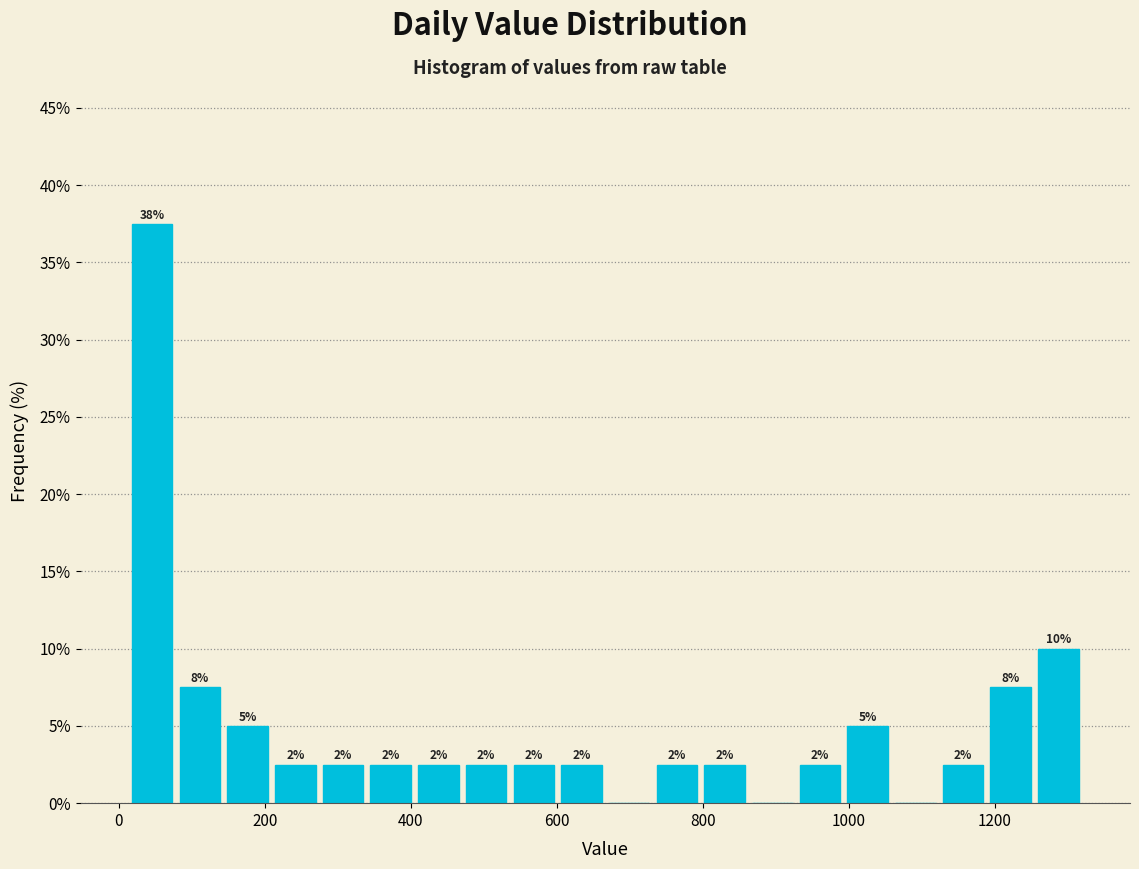

Around what value on the x-axis is the tallest bar? Give the approximate position of its centre, as read against the axis.

40